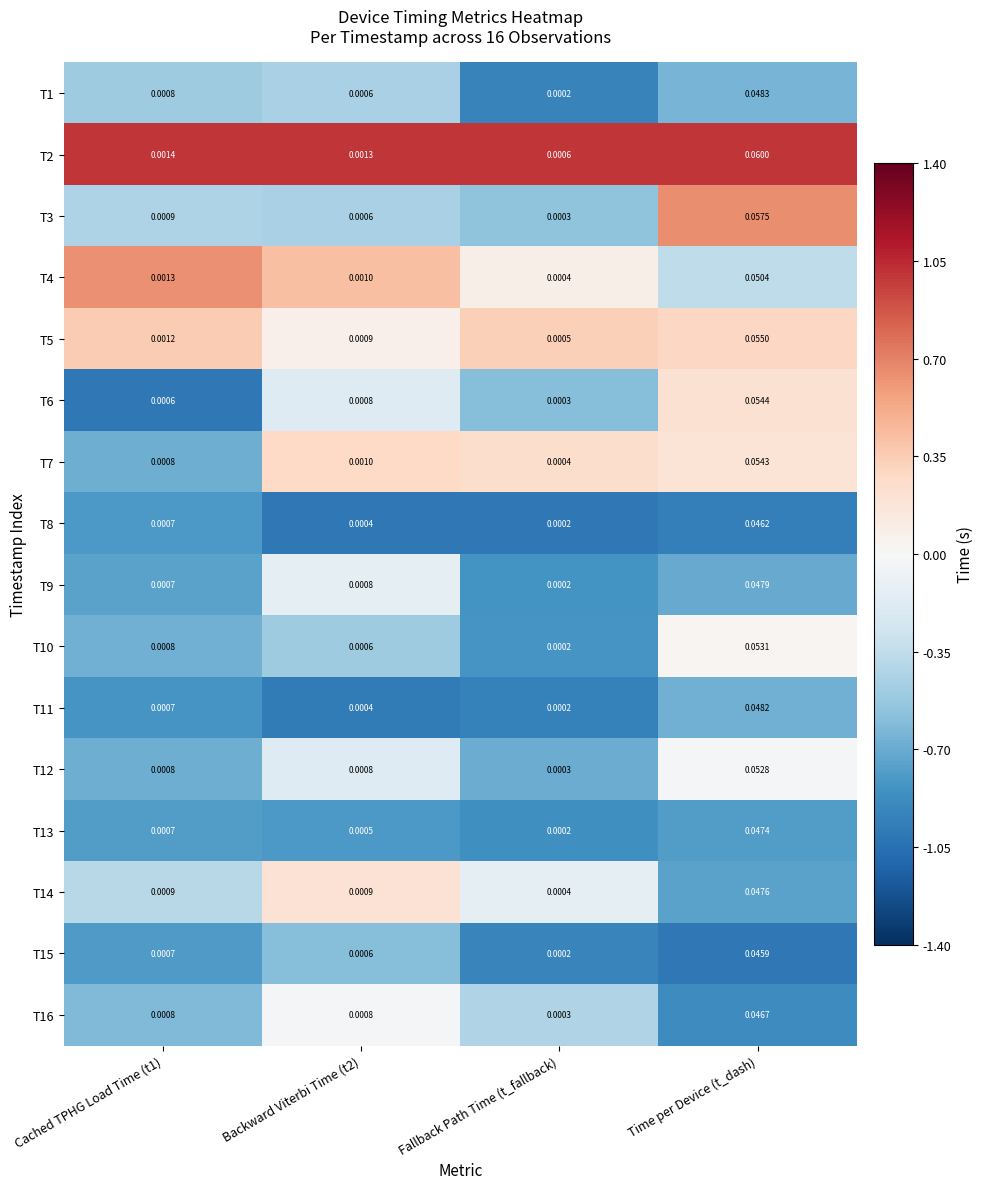

How many series are shown in this chart?

16